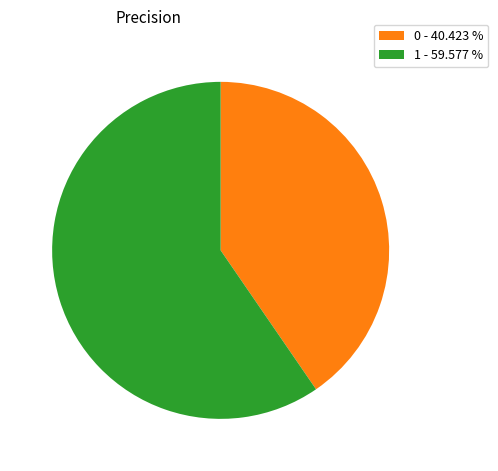

Does 0 - 40.423 % account for over 50% of the chart?

No